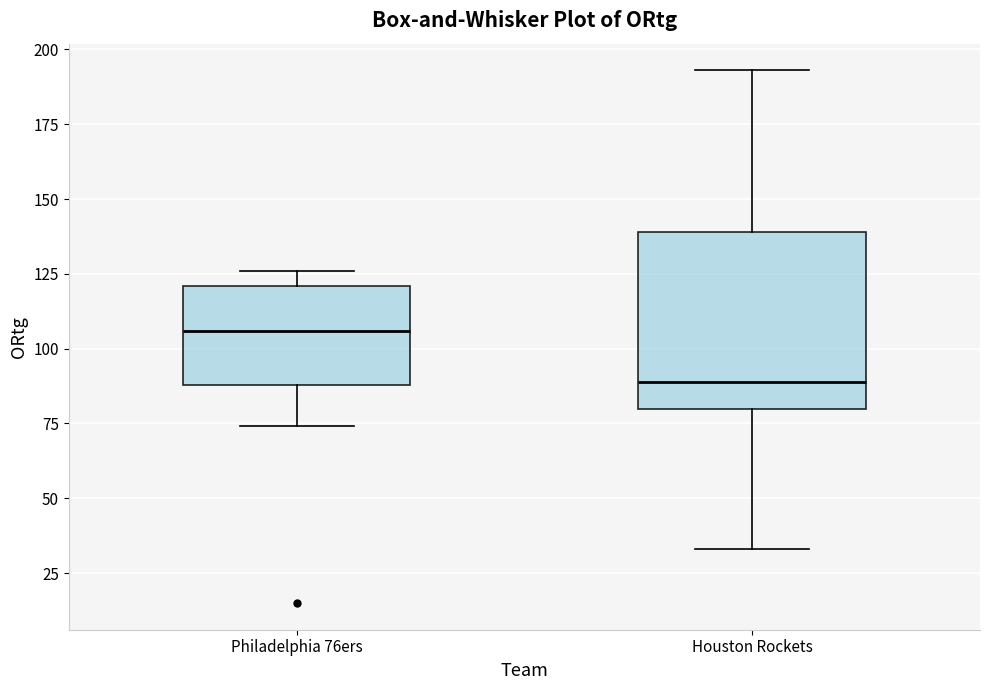

Reading left to right, read every box against the y-axis: the position of its median line, the range the box covers, and the ends of its whiskers. The values are not printed on the chart, so give them approximately, as read against the axis.

Philadelphia 76ers: median 105, box 90 to 120, whiskers 75 to 125
Houston Rockets: median 90, box 80 to 140, whiskers 35 to 195